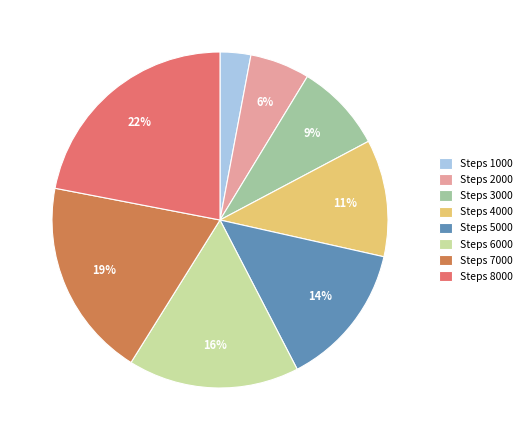

Rank the categories by value from lowest to highest.

Steps 1000, Steps 2000, Steps 3000, Steps 4000, Steps 5000, Steps 6000, Steps 7000, Steps 8000